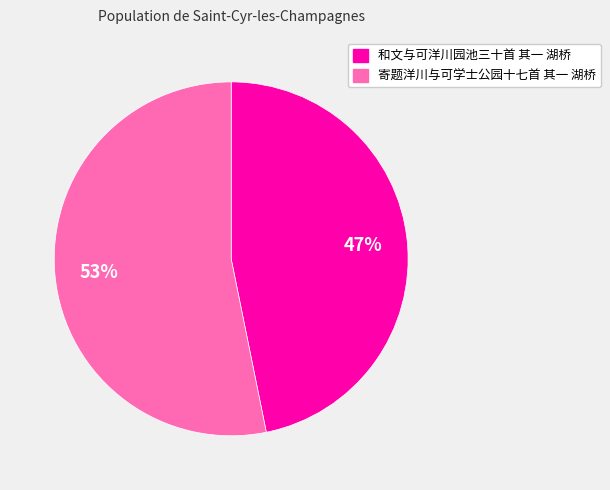

Count the number of slices in the pie.

2